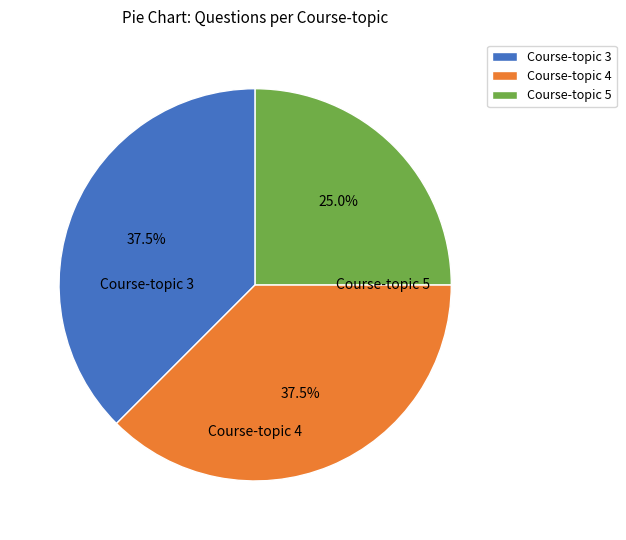

Which has a higher value, Course-topic 4 or Course-topic 5?

Course-topic 4